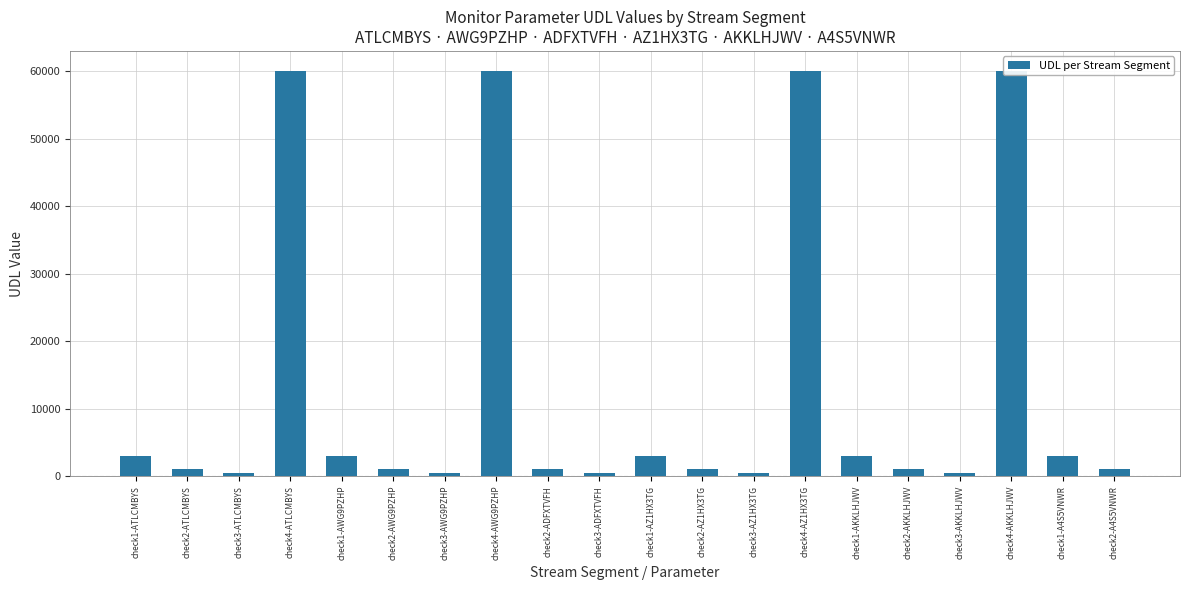

What is the sum of all values?

263500